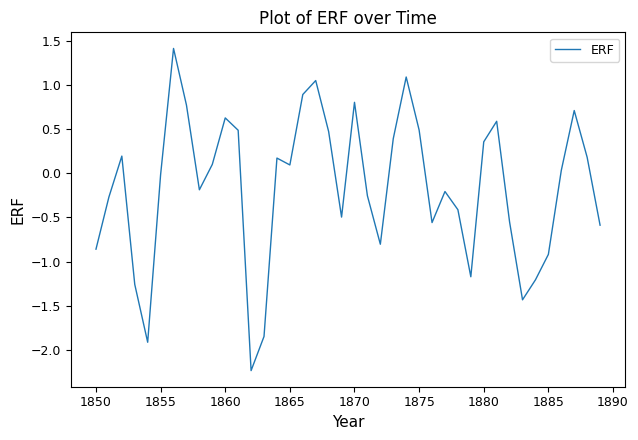

What is the maximum value shown in the chart?

1.4